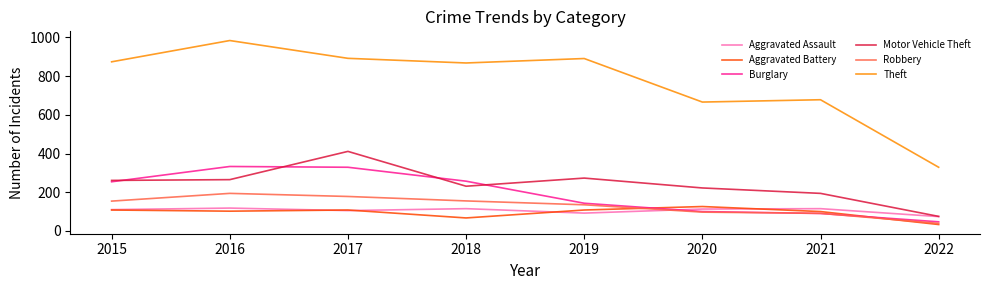

The Aggravated Assault series shows 53 at 2020. True or false?

False